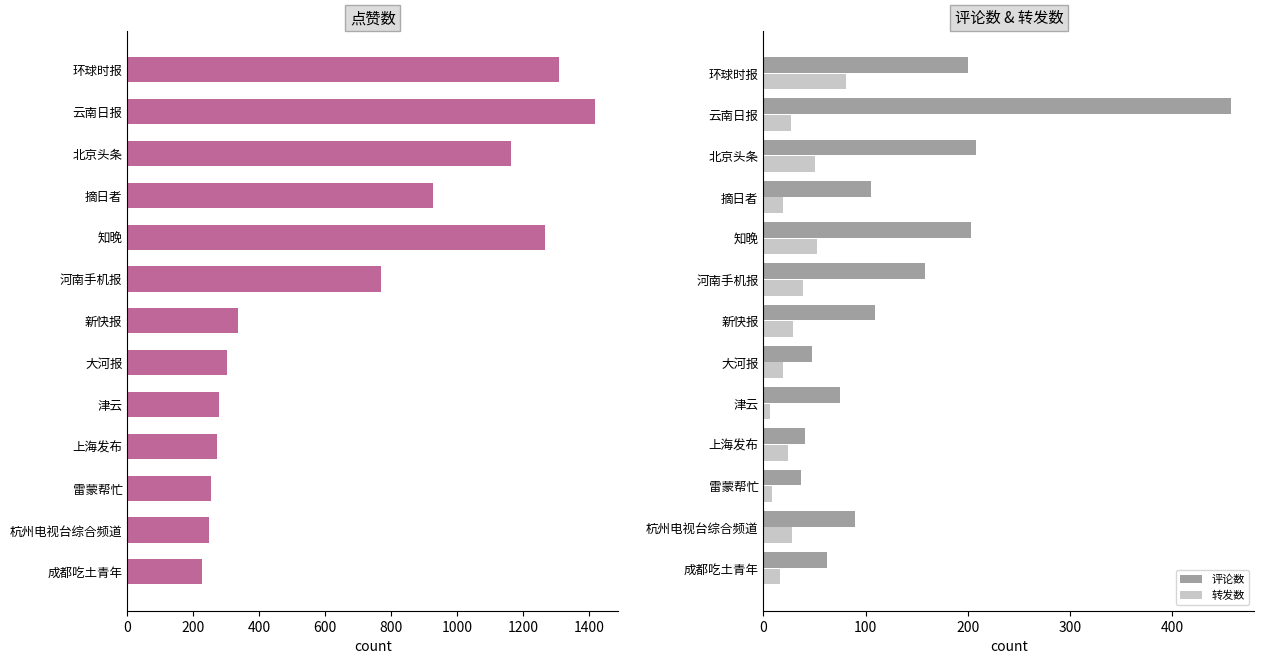

The value of 评论数 at 新快报 is 109. True or false?

True